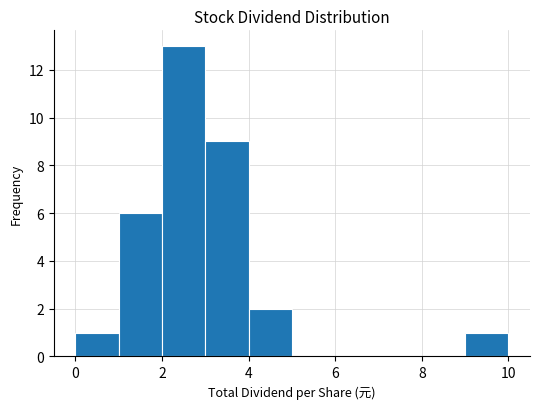

Reading left to right, list every bar in this chart as the range it spans on the x-axis followed by its height. The values are not printed on the chart, so give them approximately, as read against the axis.

0 to 1: 1
1 to 2: 6
2 to 3: 13
3 to 4: 9
4 to 5: 2
5 to 6: 0
6 to 7: 0
7 to 8: 0
8 to 9: 0
9 to 10: 1